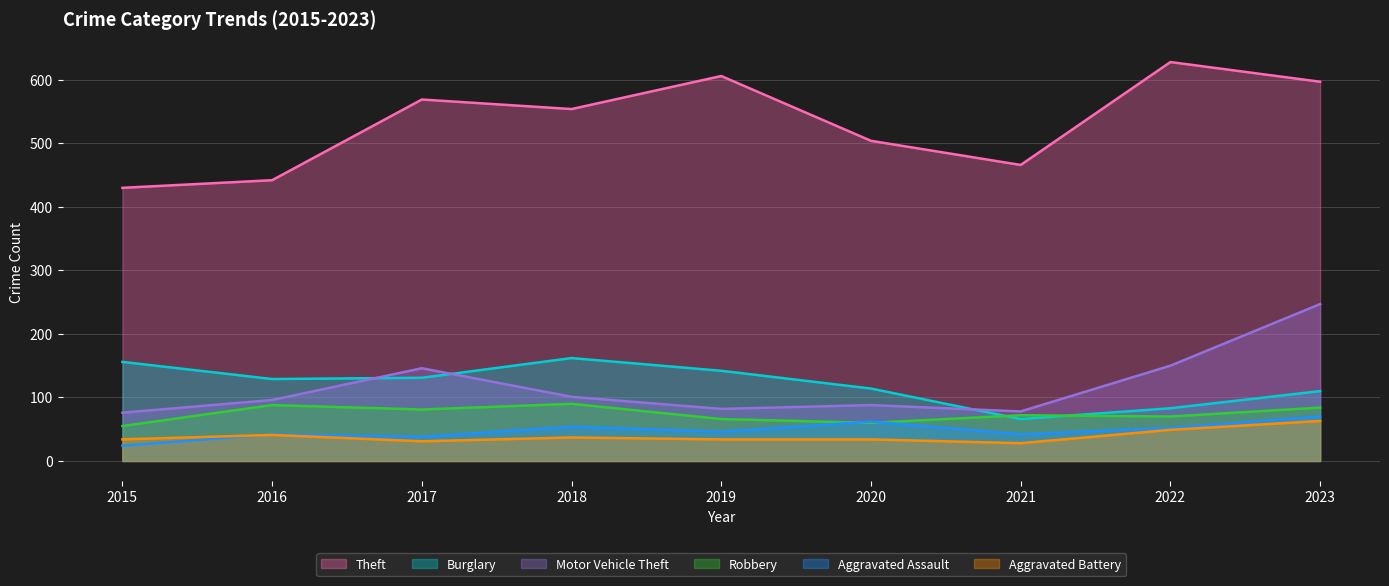

At which category does the chart reach its minimum across all series?

2015